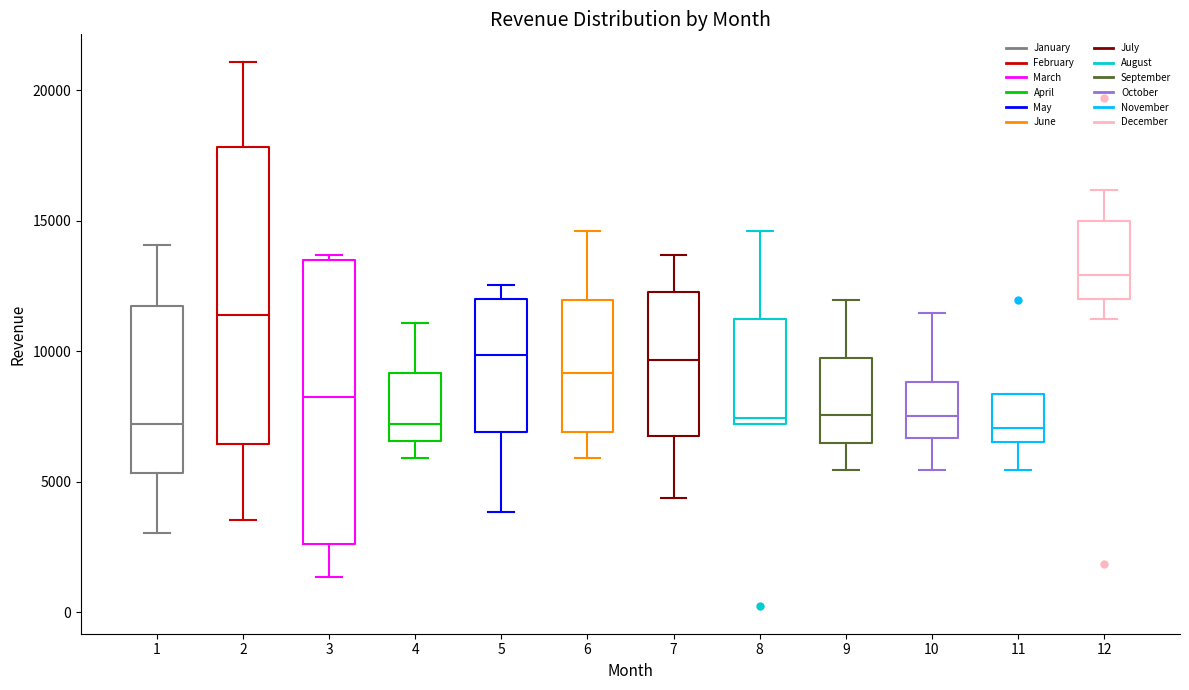

Which box is the tallest, from its lower edge to its upper edge?

2